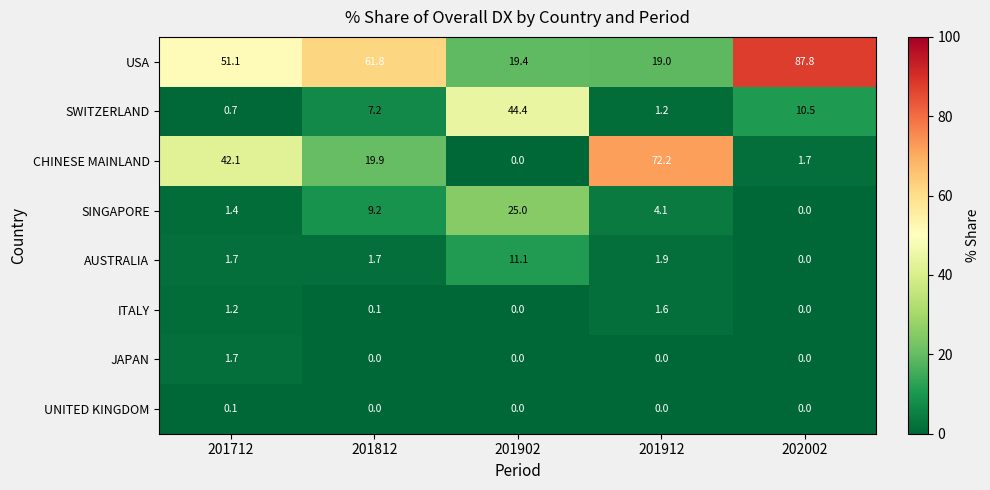

List the series in order of their peak value, highest first.

USA, CHINESE MAINLAND, SWITZERLAND, SINGAPORE, AUSTRALIA, JAPAN, ITALY, UNITED KINGDOM